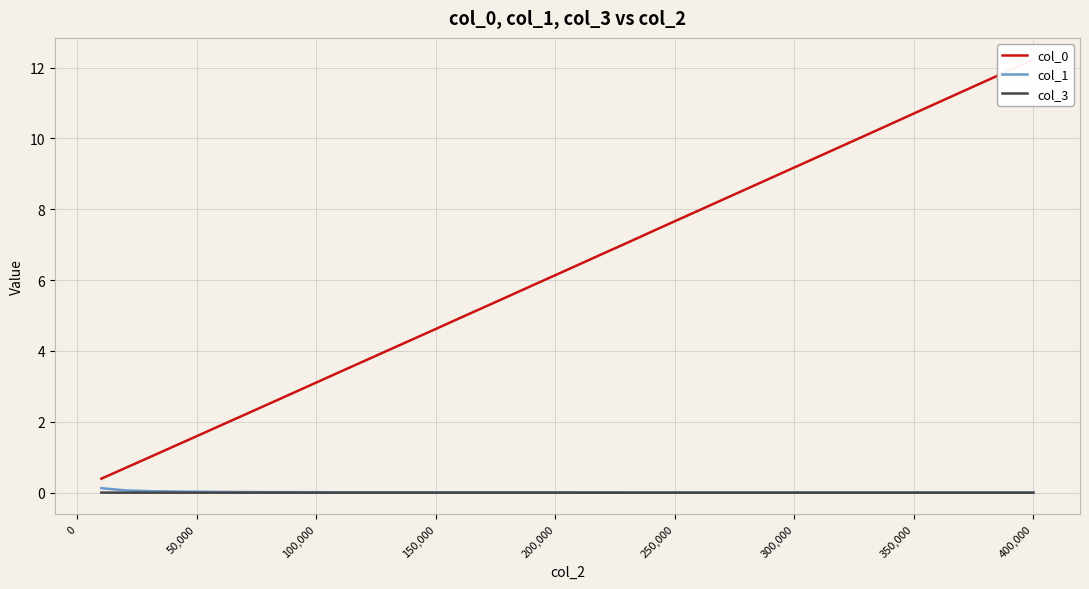

Does the chart display data point markers on the line(s)?

No